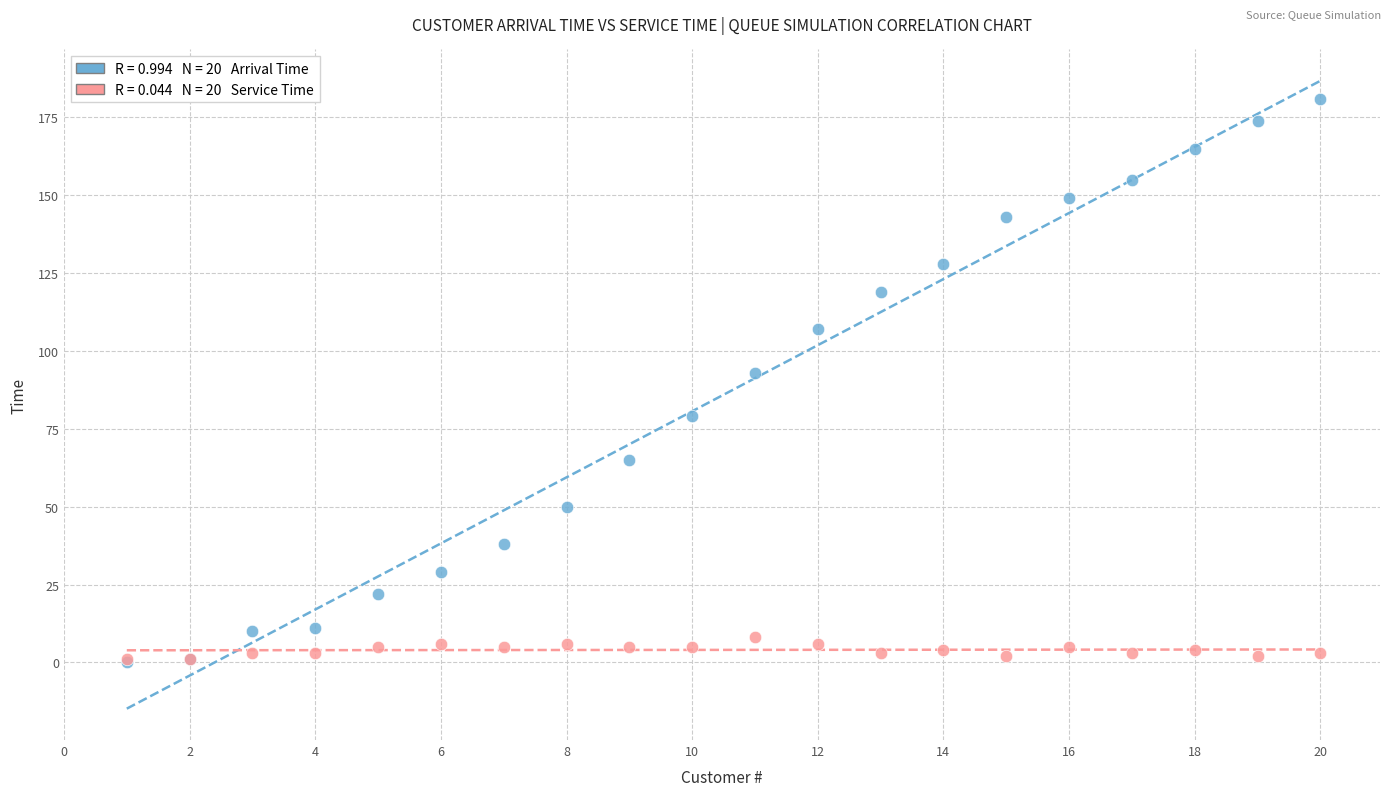

Across all series, what Y value is closest to 90?

93